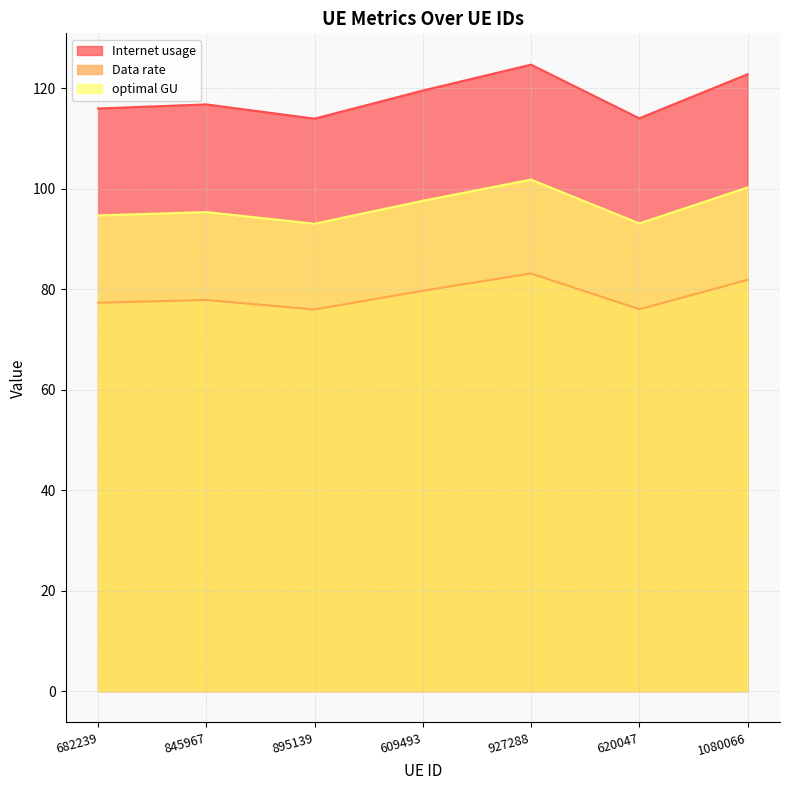

Which series has the widest spread of values?

Internet usage